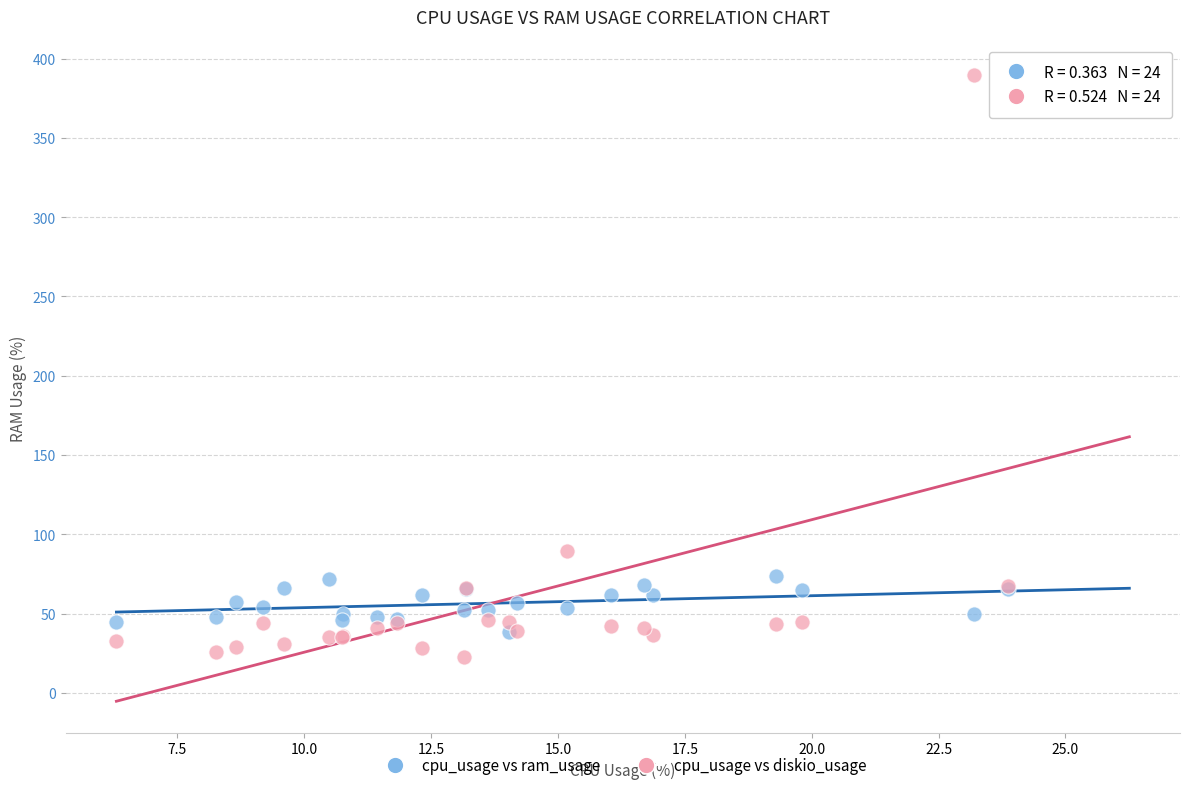

In the cpu_usage vs diskio_usage series, what Y value is closest to 206?

89.5